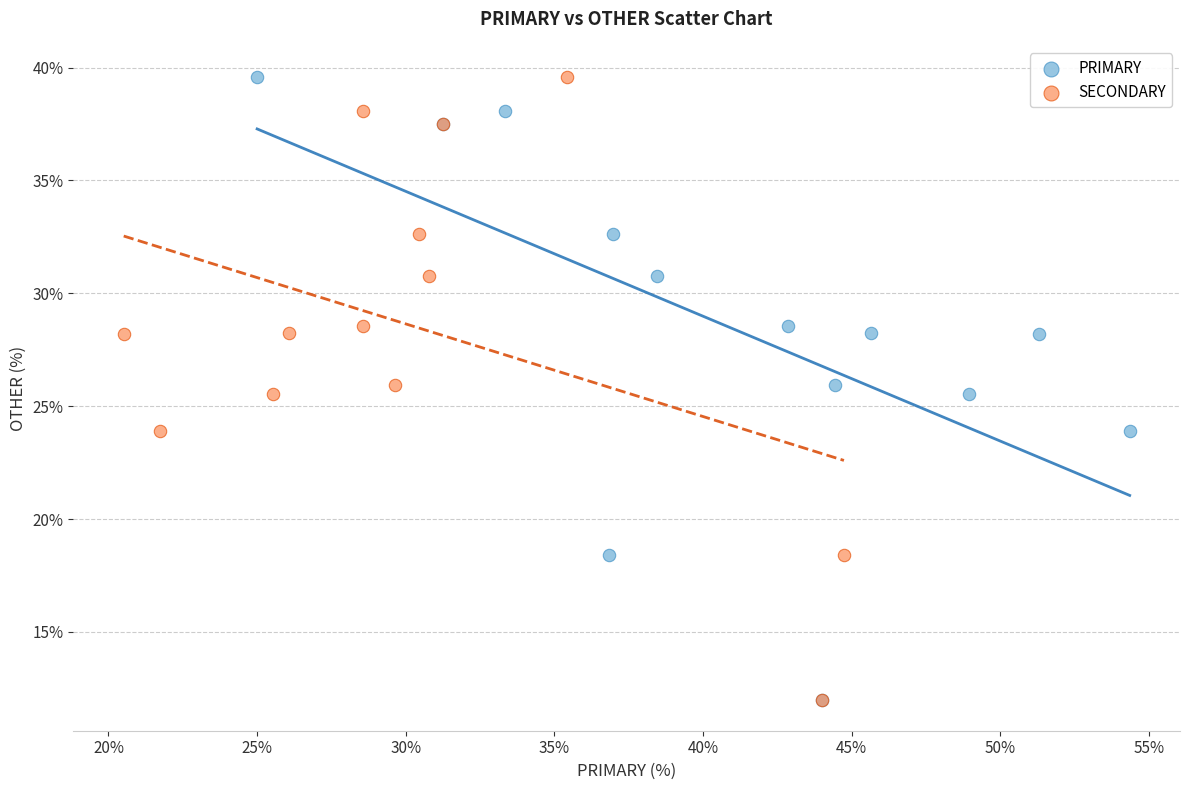

What are all the series names shown in the legend?

PRIMARY, SECONDARY